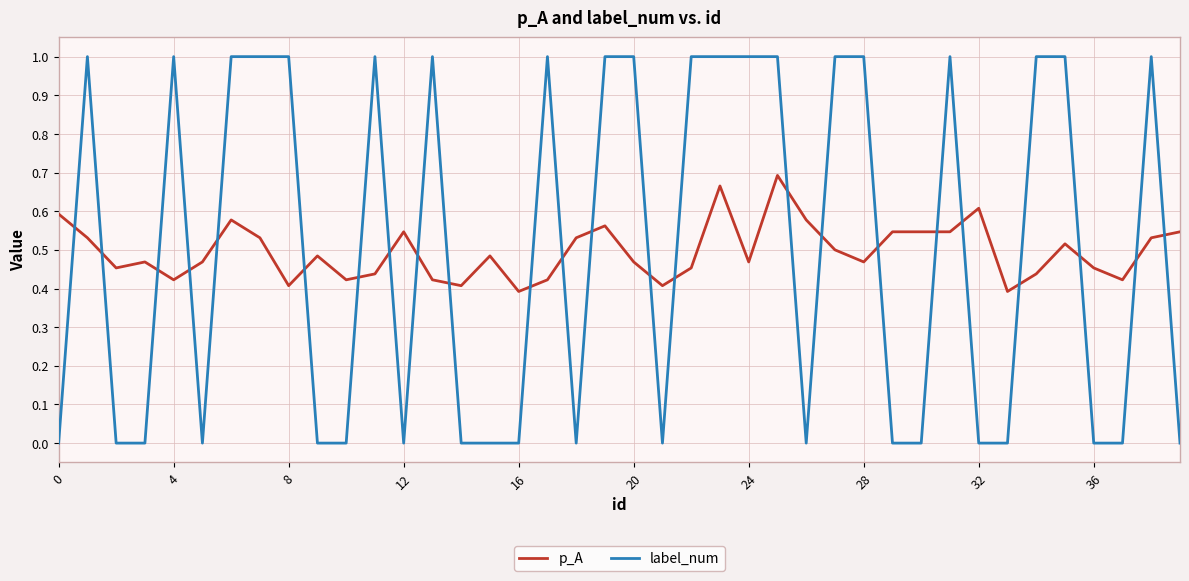

What is the difference between the maximum and minimum values in the label_num series?

1.0